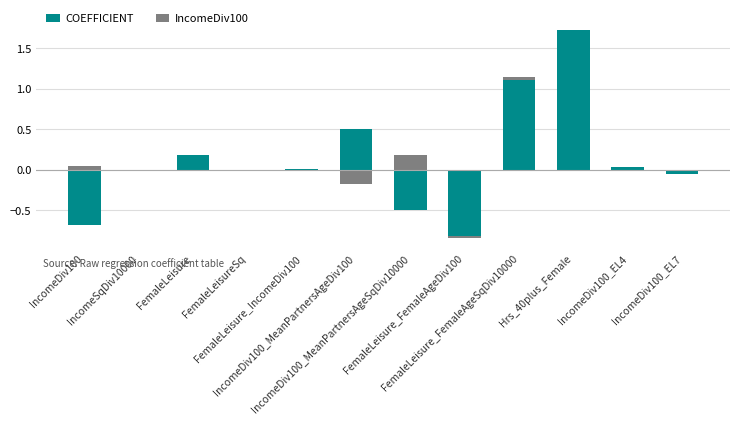

What are all the series names shown in the legend?

COEFFICIENT, IncomeDiv100